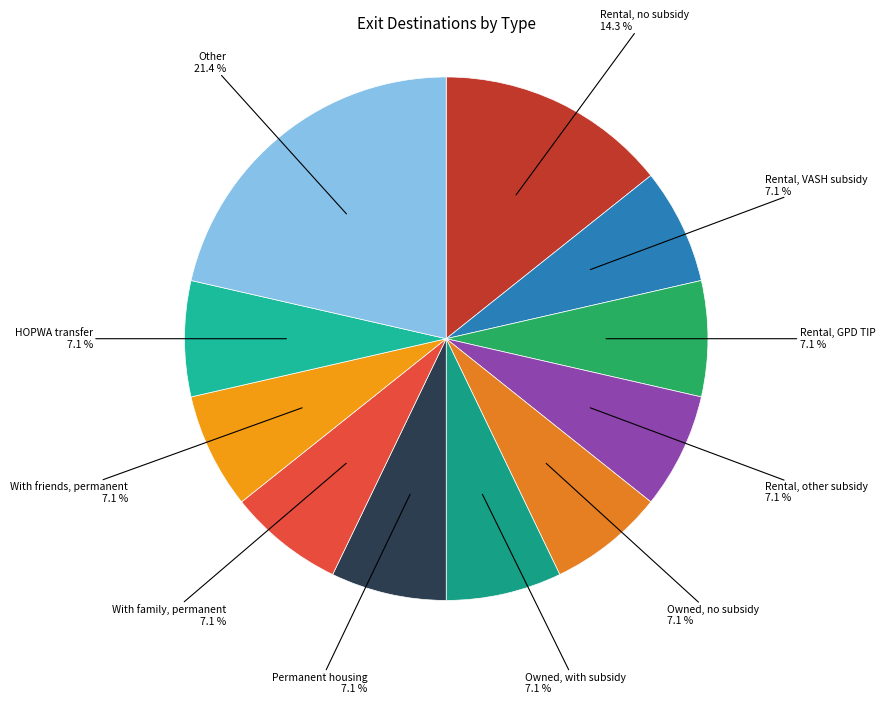

How many slices are in this pie chart?

11